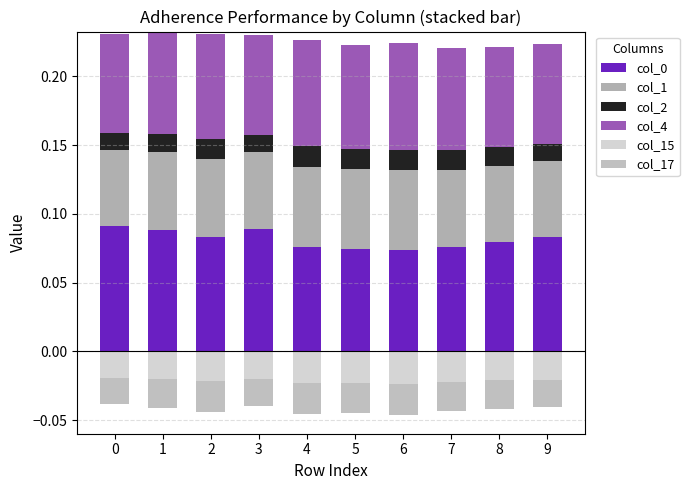

Are the bars horizontal?

No